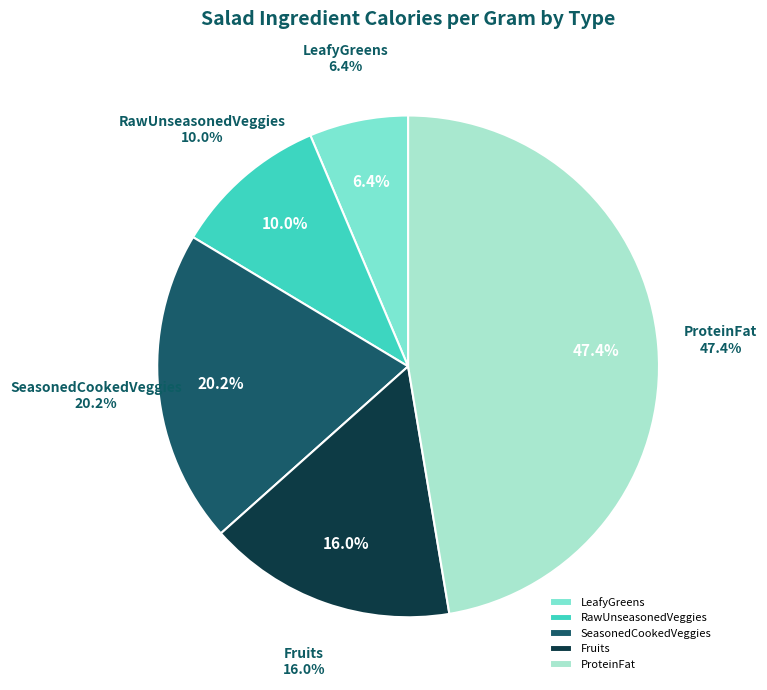

Is there any slice that represents more than half of the pie?

No